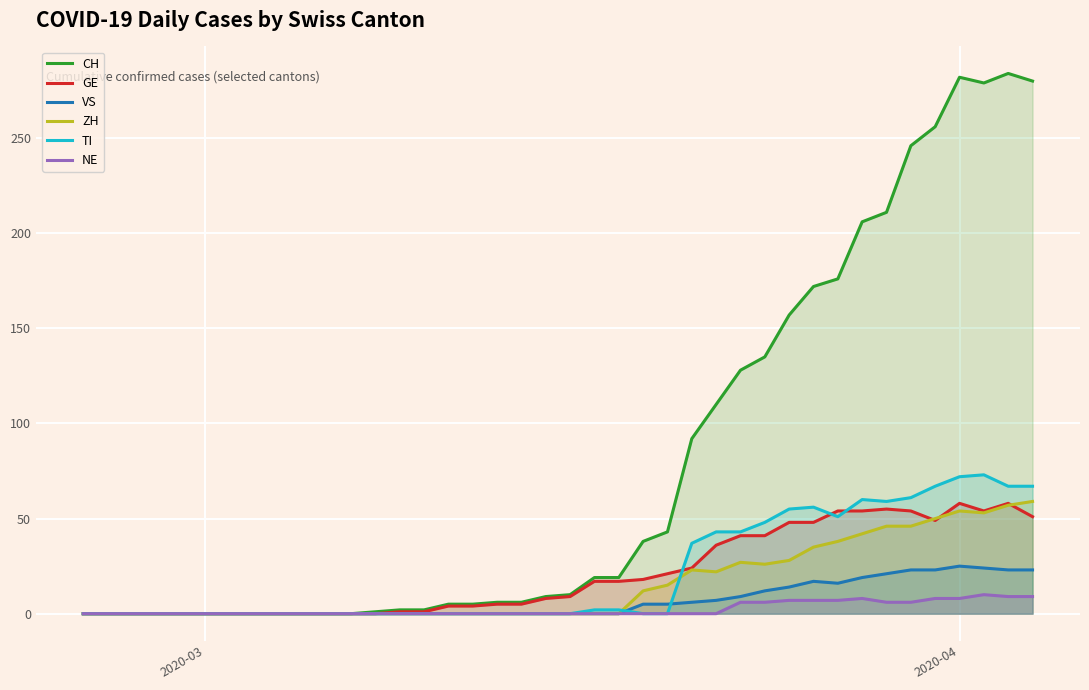

Which series has the largest total across all categories?

CH